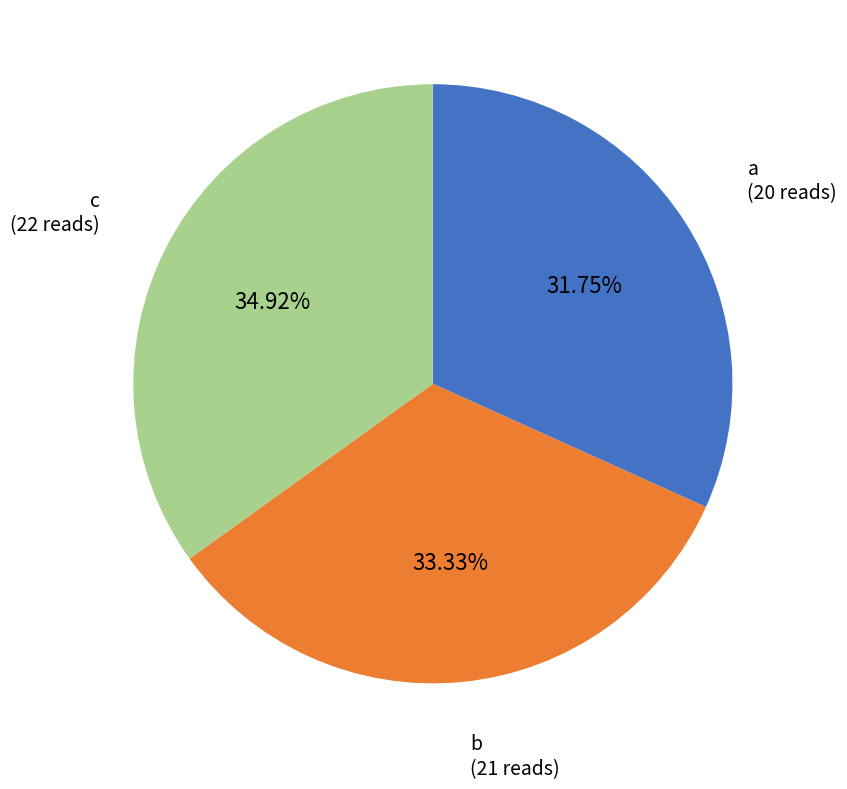

Does any single category account for the majority?

No